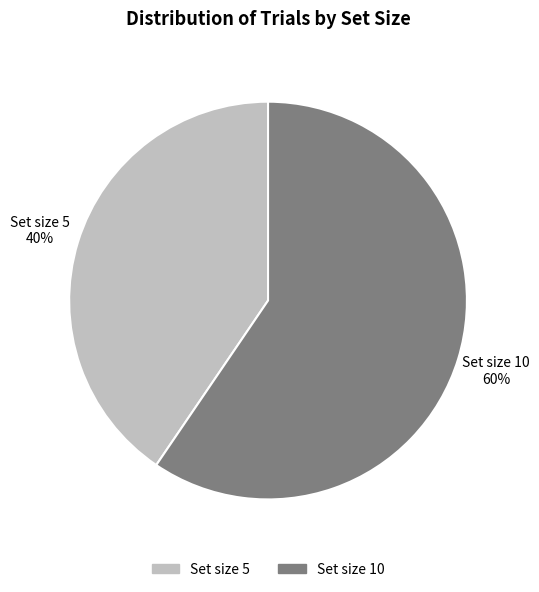

Which slice is the largest?

Set size 10